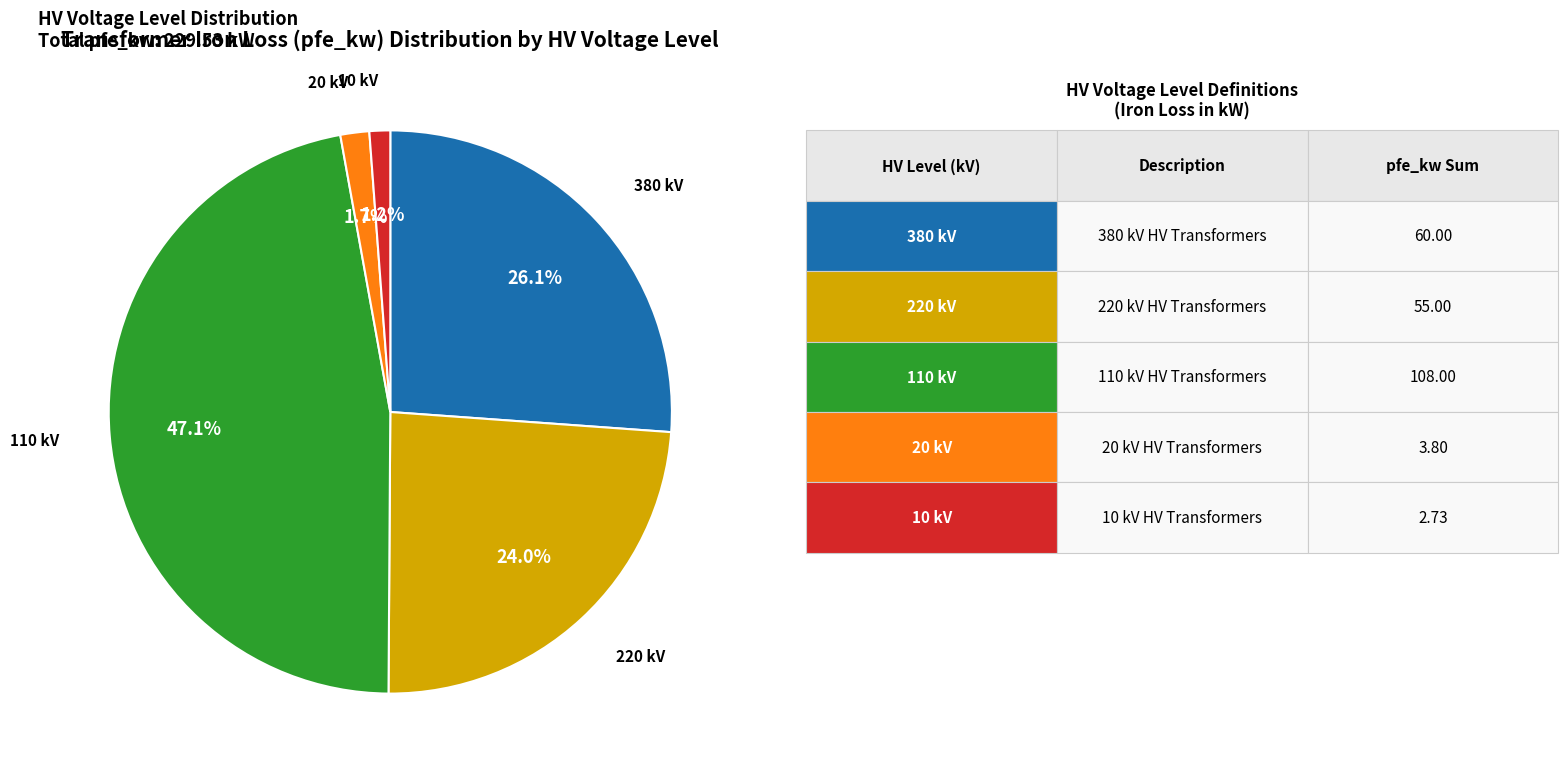

Is there a majority slice in this chart?

No